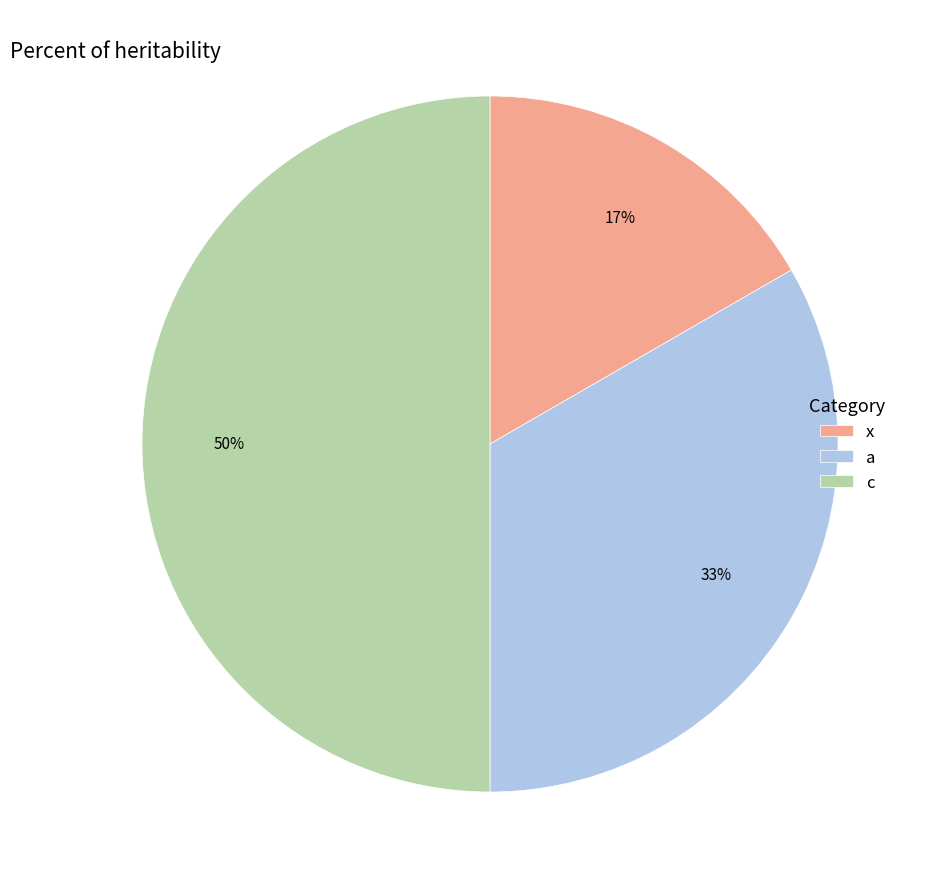

What is the smallest slice in the pie chart?

x